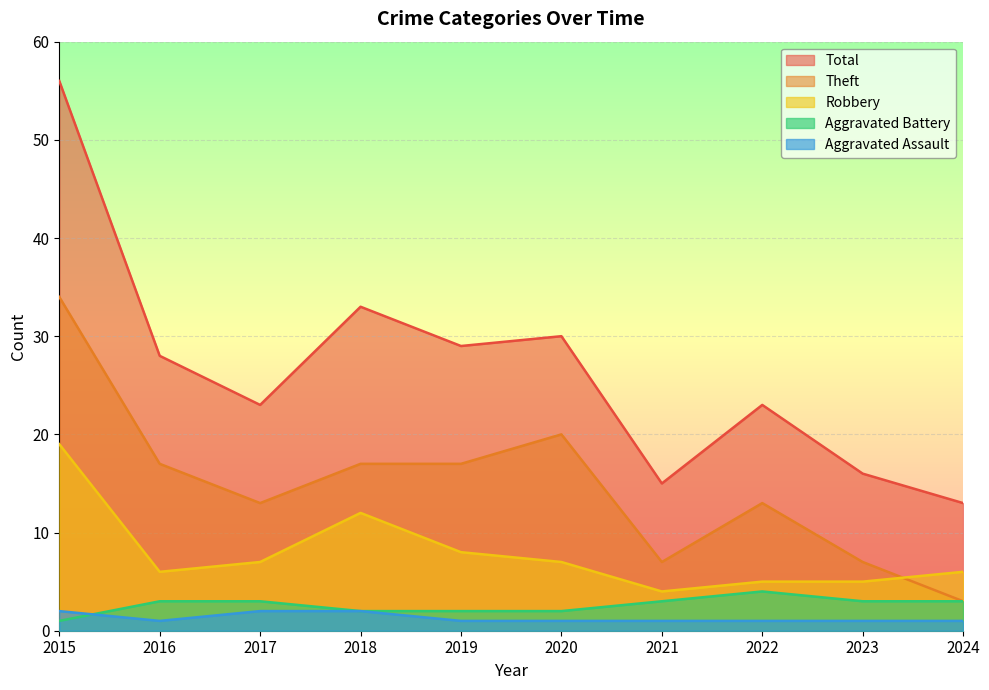

At which label is Total closest to 34?

2018